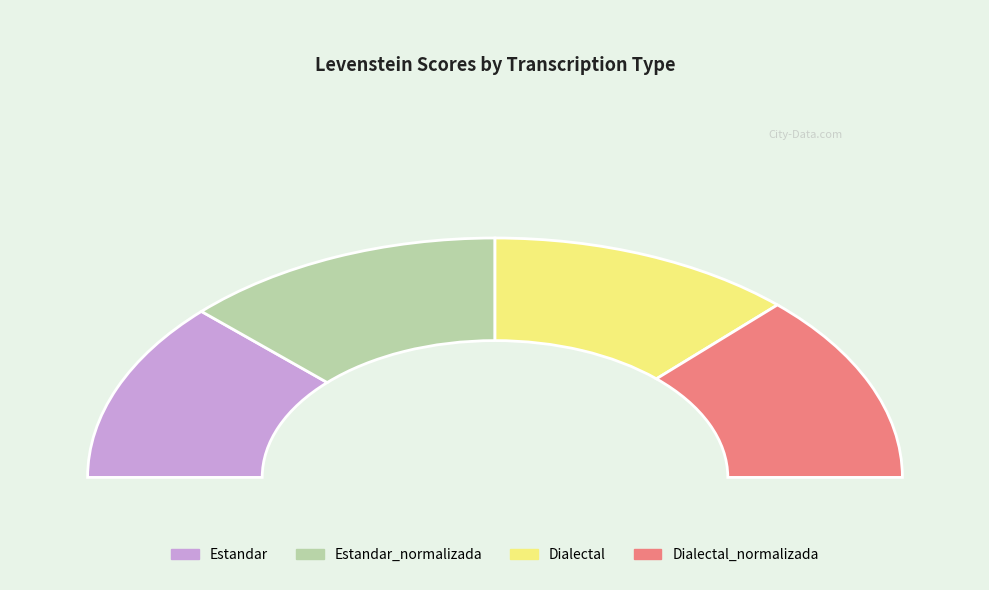

To the nearest percent, what is the difference between the Dialectal_normalizada and Dialectal slice percentages?

1%